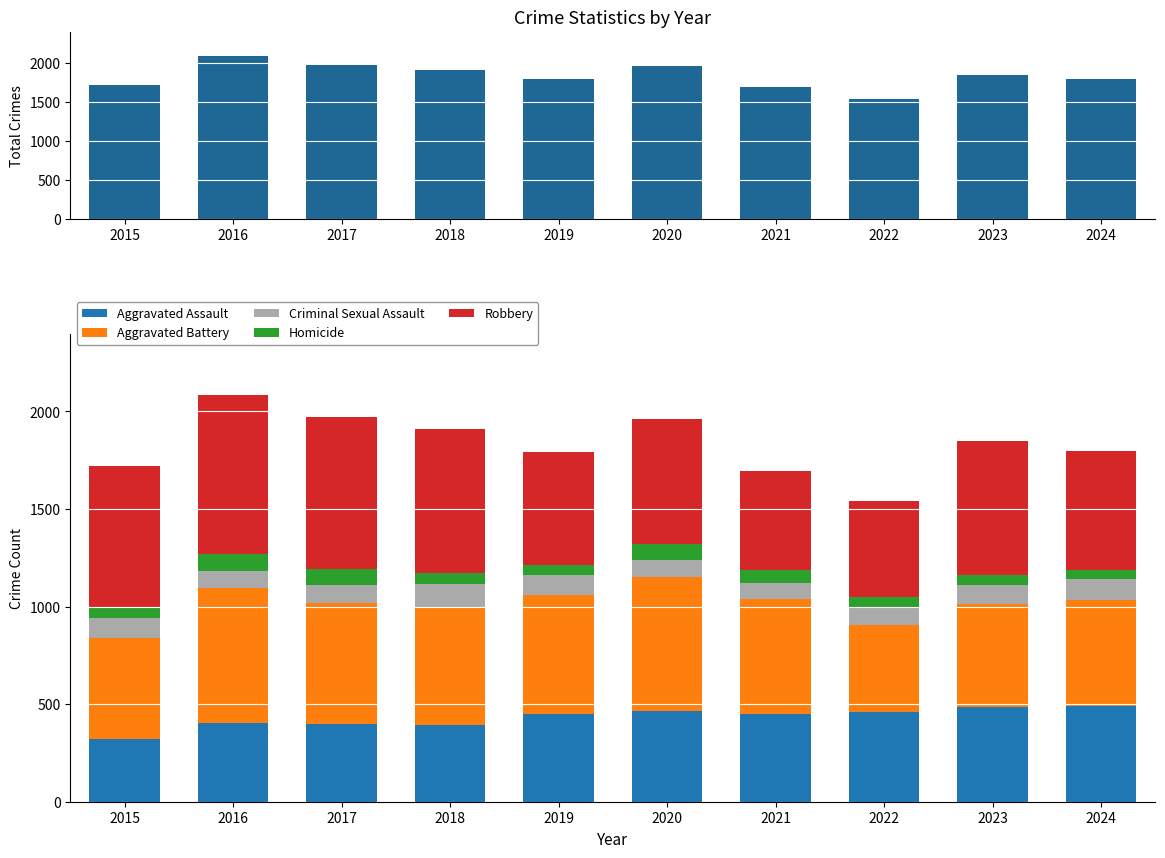

Where does the Criminal Sexual Assault series first go above 98?

2015